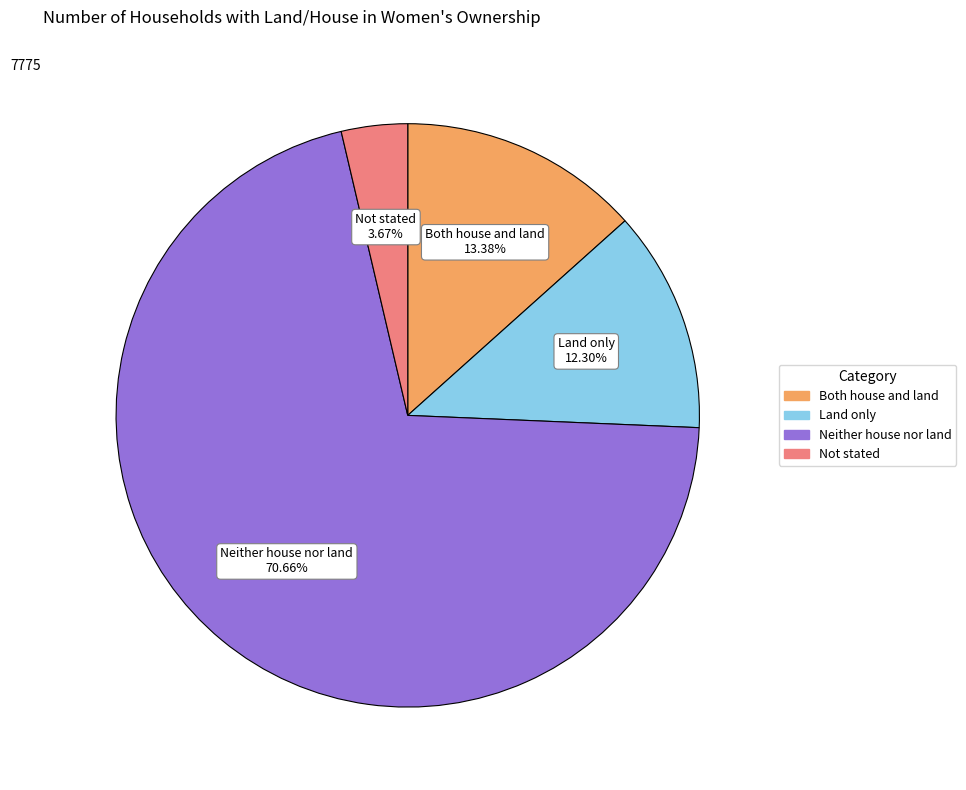

Which category has the biggest portion of the pie?

Neither house nor land